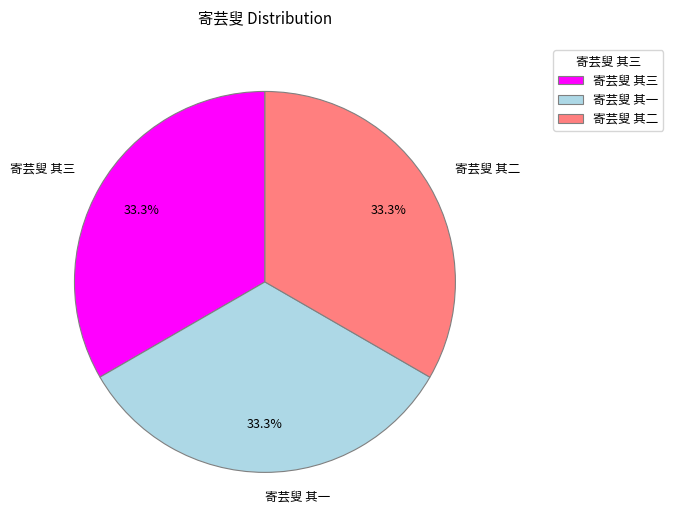

What portion of the pie excludes 寄芸叟 其一?

66.7%